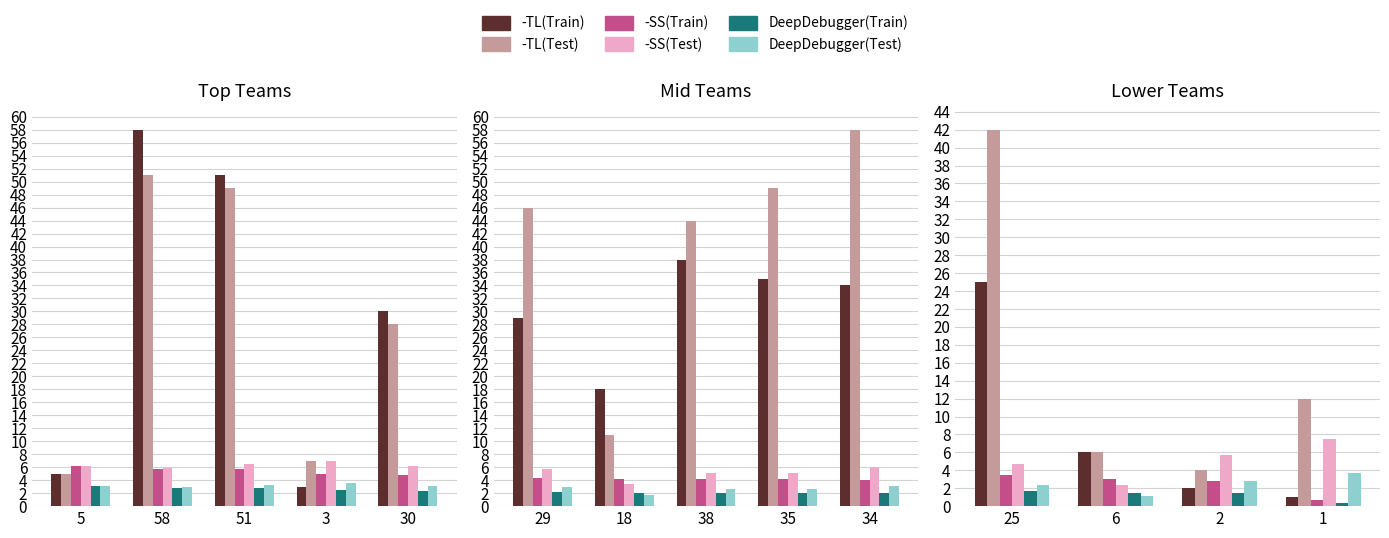

What is the approximate value of DeepDebugger(Train) at 30?

2.4